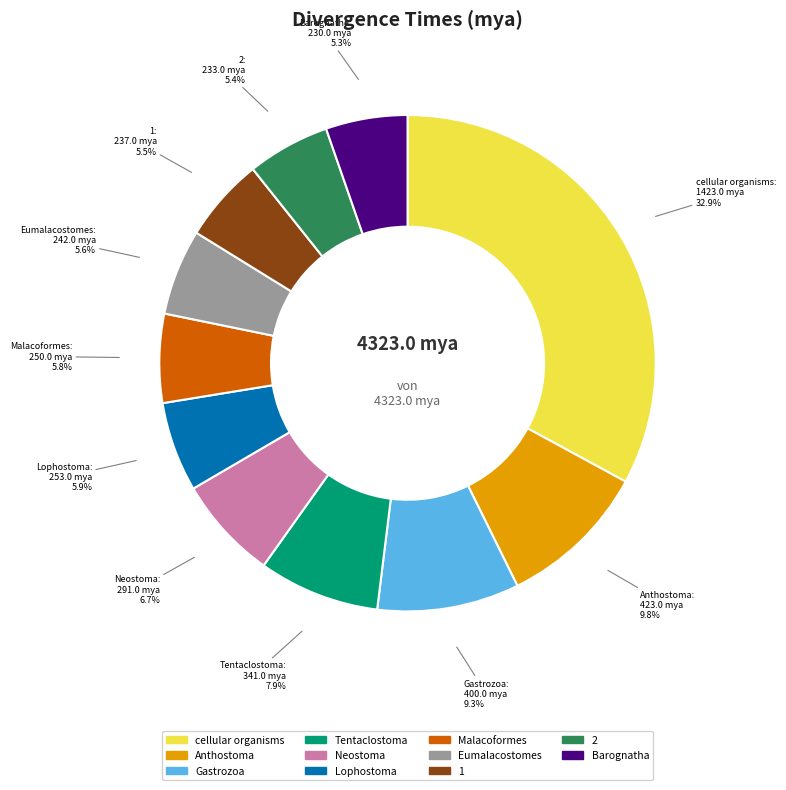

To the nearest percent, what is the difference between the largest and smallest slice percentages?

28%